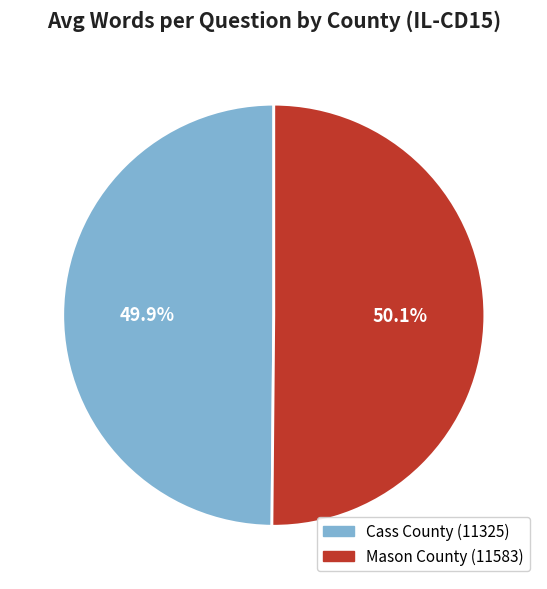

How much of the chart is everything except Cass County (11325)?

50.1%